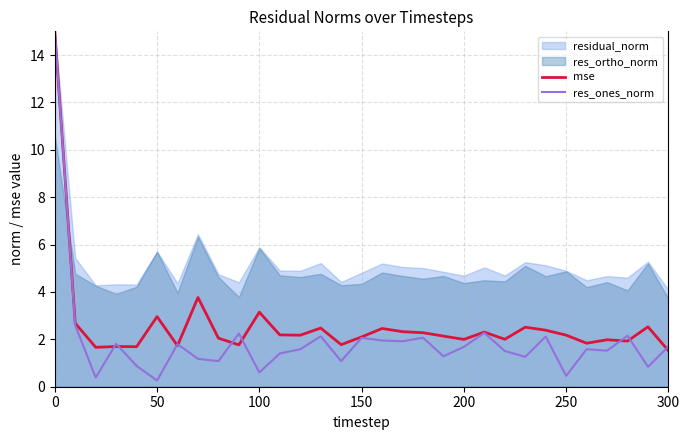

At how many categories does at least one series exceed 2?

31